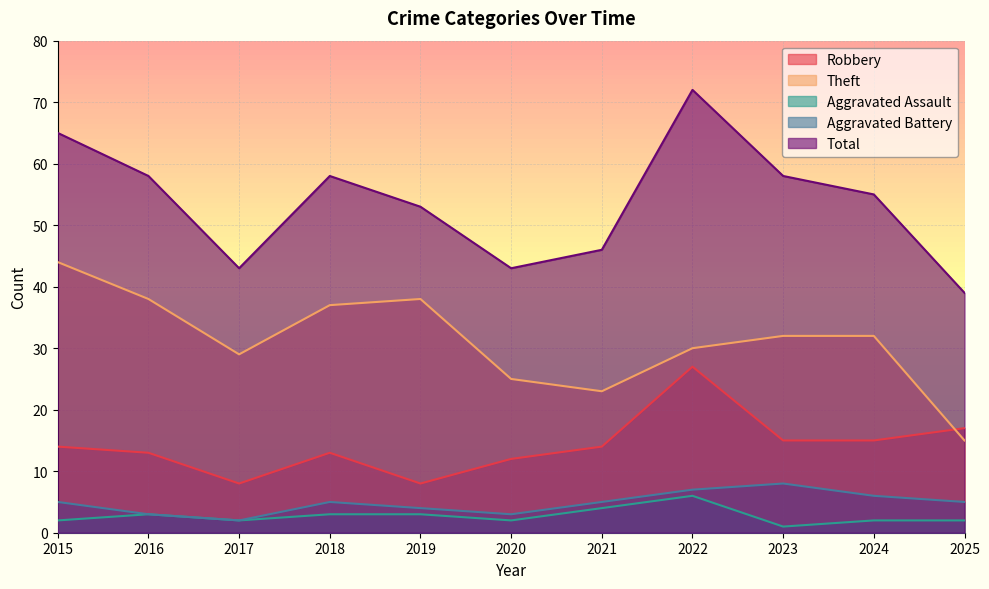

Which series has the largest total across all categories?

Total